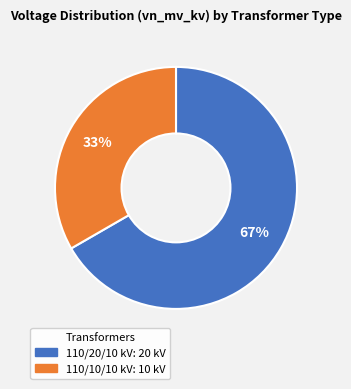

Is there a majority slice in this chart?

Yes